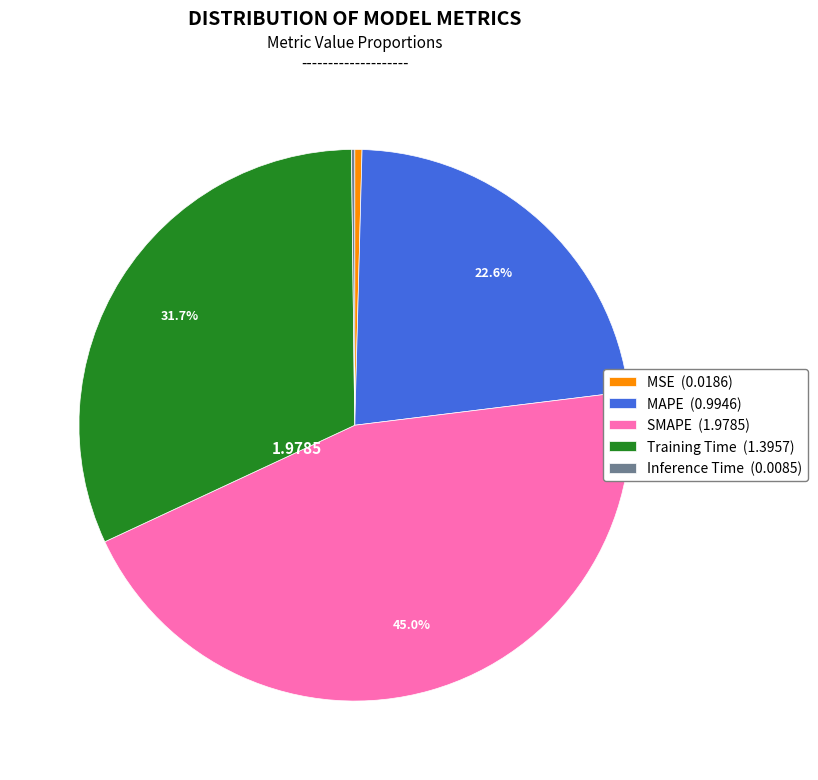

Combined, what portion of the pie is Training Time (1.3957) and MAPE (0.9946)?

54.4%